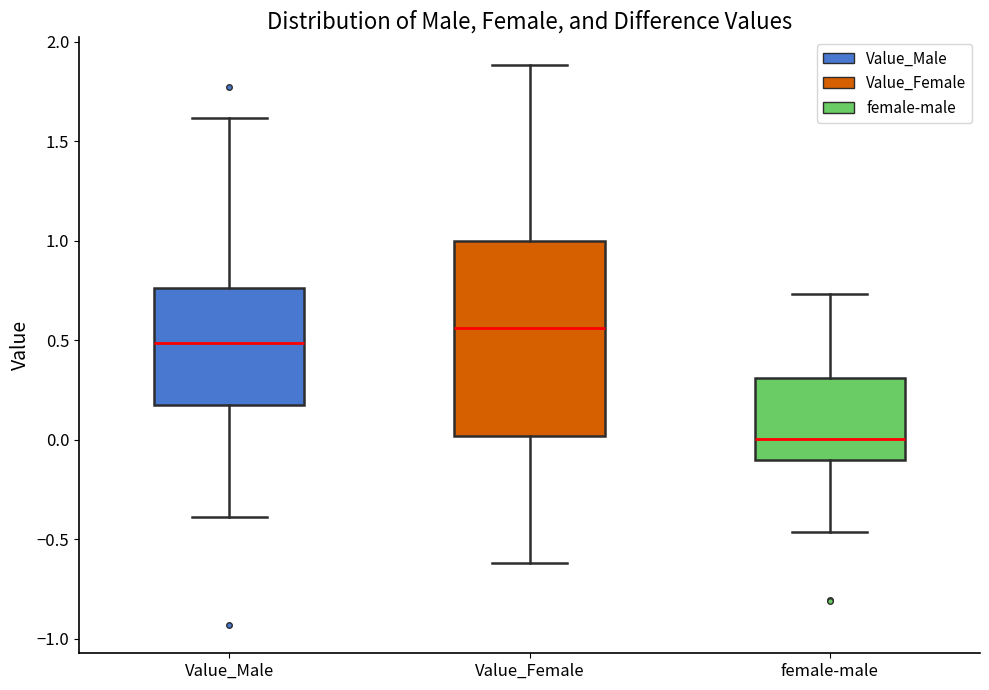

Reading left to right, read every box against the y-axis: the position of its median line, the range the box covers, and the ends of its whiskers. The values are not printed on the chart, so give them approximately, as read against the axis.

Value_Male: median 0.50, box 0.20 to 0.75, whiskers -0.40 to 1.60
Value_Female: median 0.55, box 0.00 to 1.00, whiskers -0.60 to 1.90
female-male: median 0.00, box -0.10 to 0.30, whiskers -0.45 to 0.75